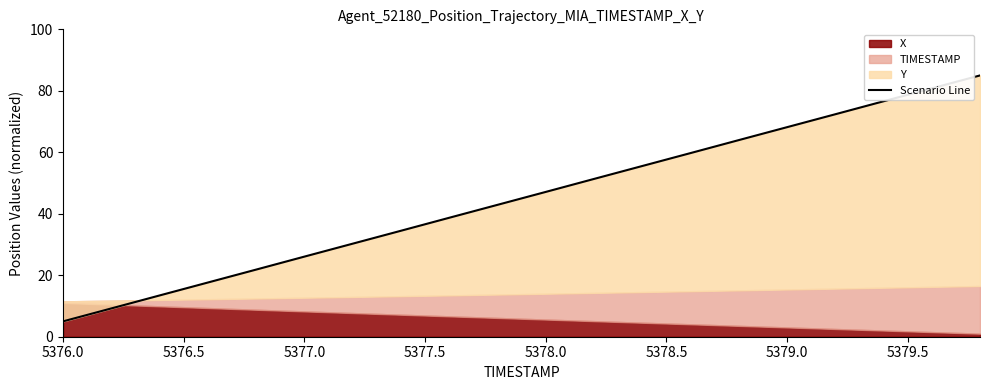

What is the value of the 19th point from the left?

80.8